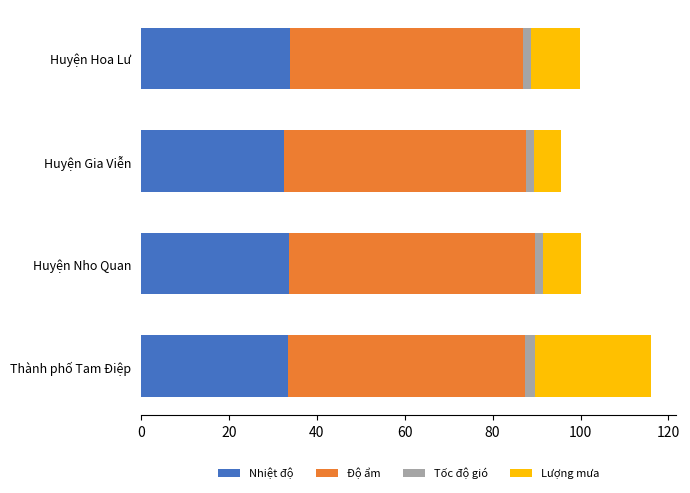

How many data points does each series have?

4